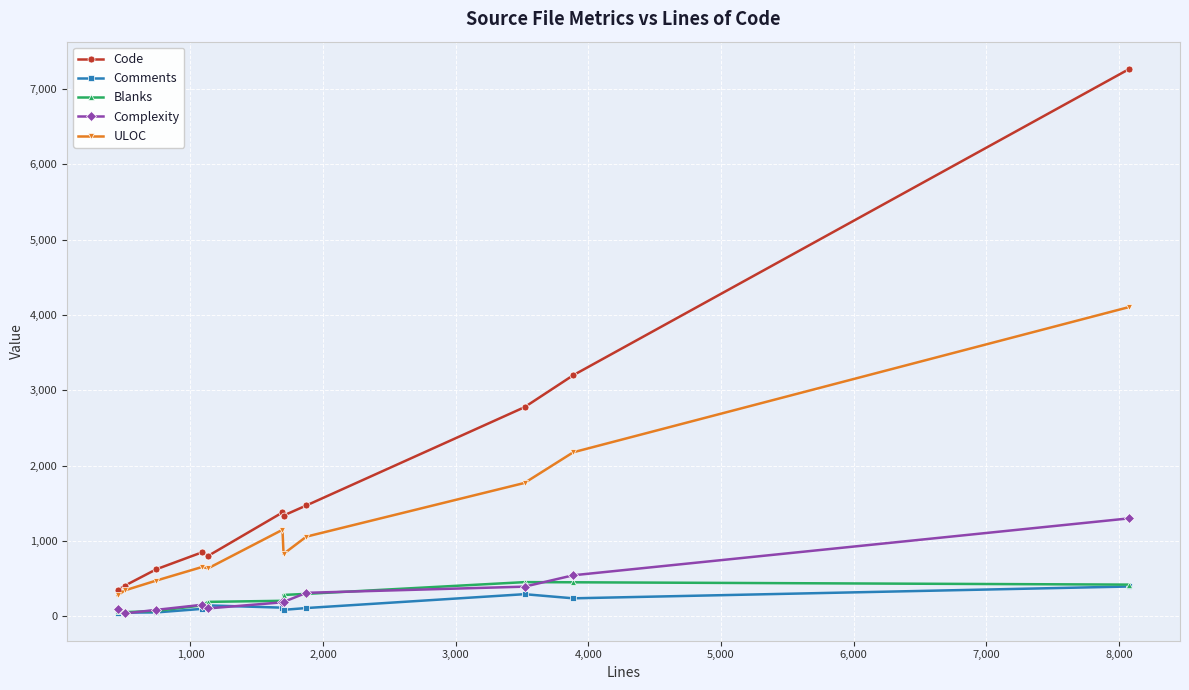

True or false: Complexity and Code cross at least once.

False